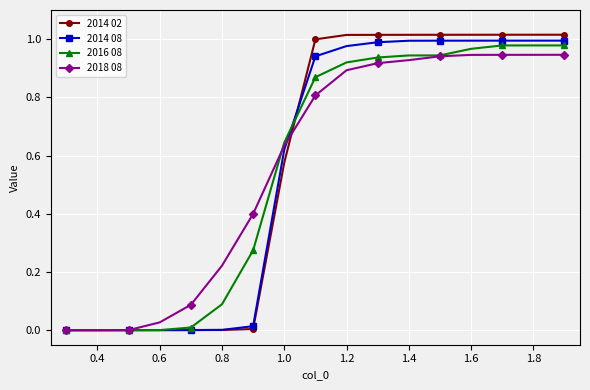

Which series has the widest spread of values?

2014 02